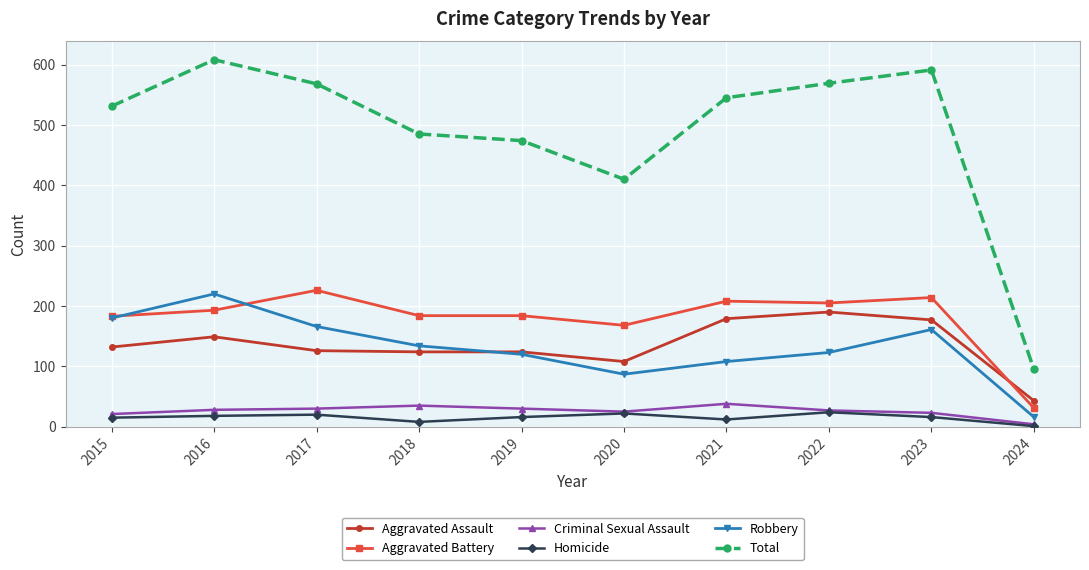

True or false: Aggravated Battery and Criminal Sexual Assault cross at least once.

False